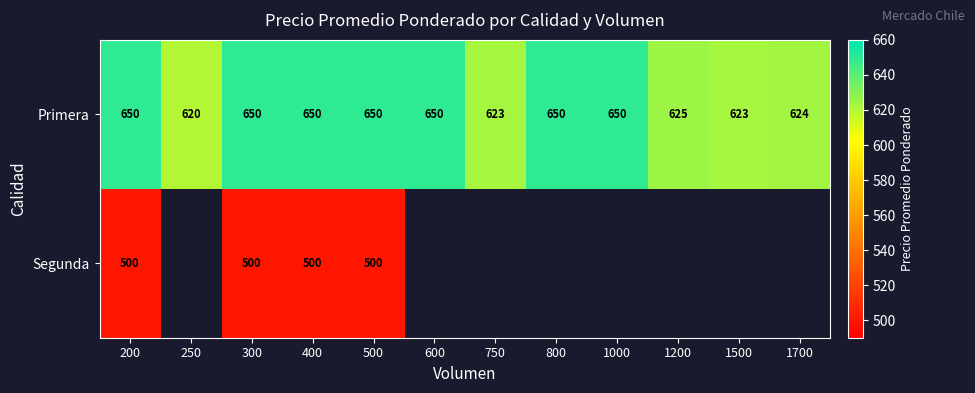

What is the lowest value of the Primera series?

620